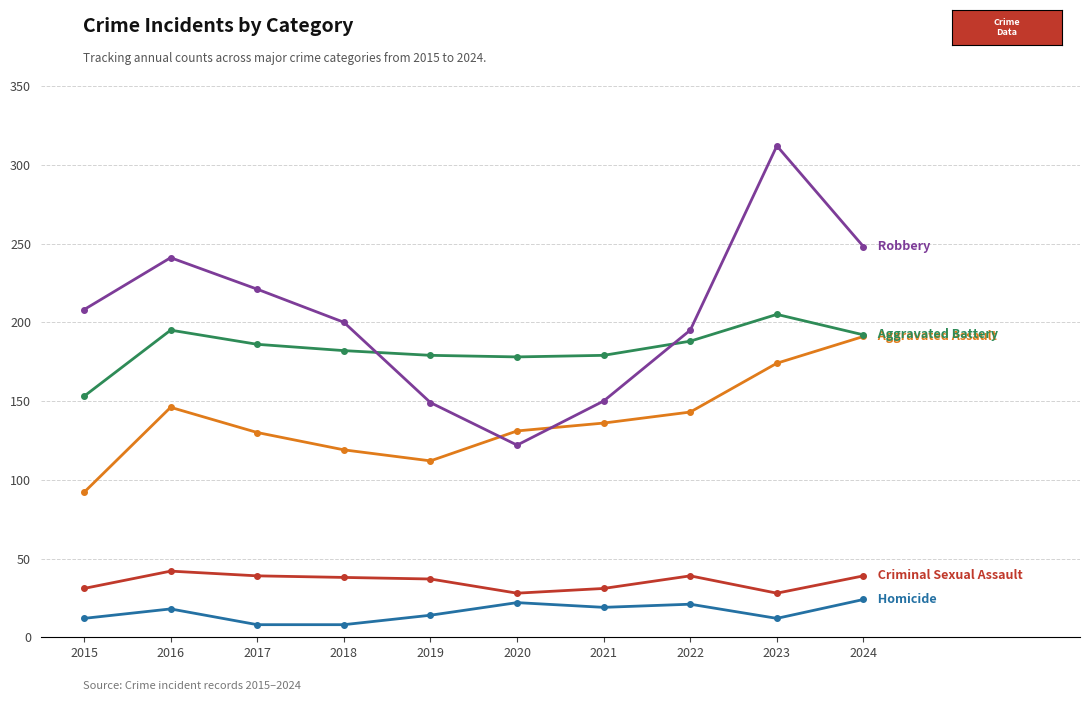

What is the minimum value shown in the chart?

8